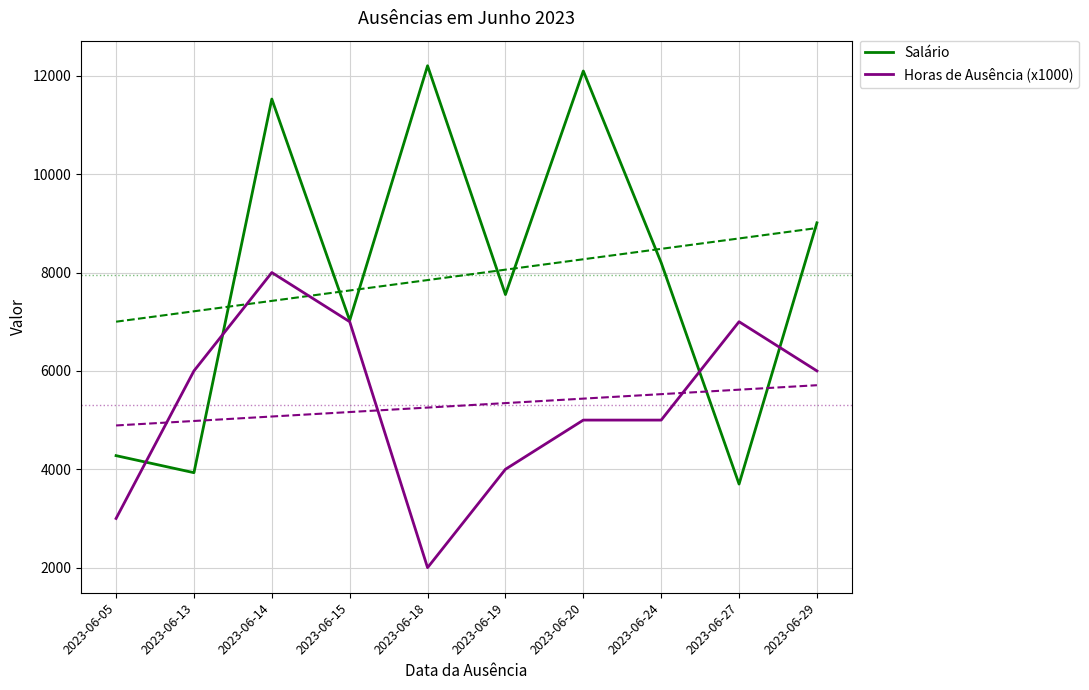

How many intersections are there between Salário and Horas de Ausência (x1000)?

4